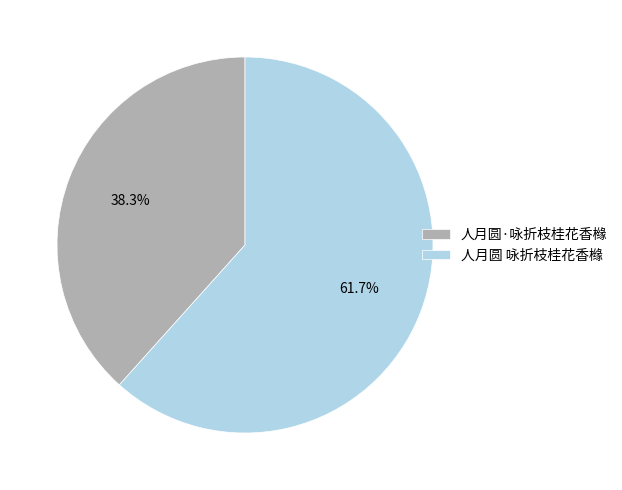

To the nearest percent, what percentage of the pie is 人月圆·咏折枝桂花香橼?

38%